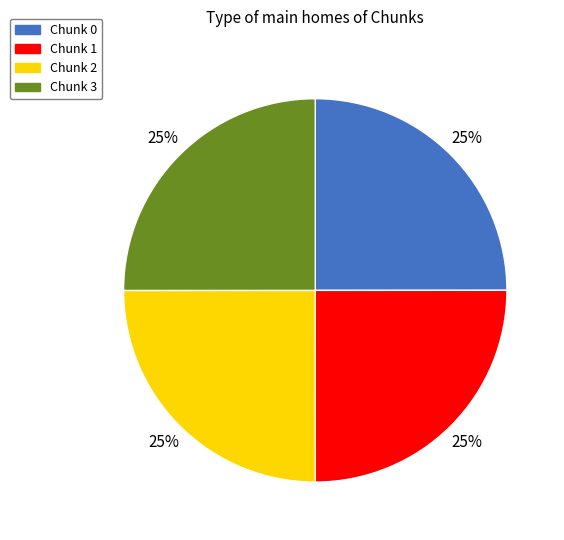

To the nearest percent, what portion does Chunk 0 represent?

25%